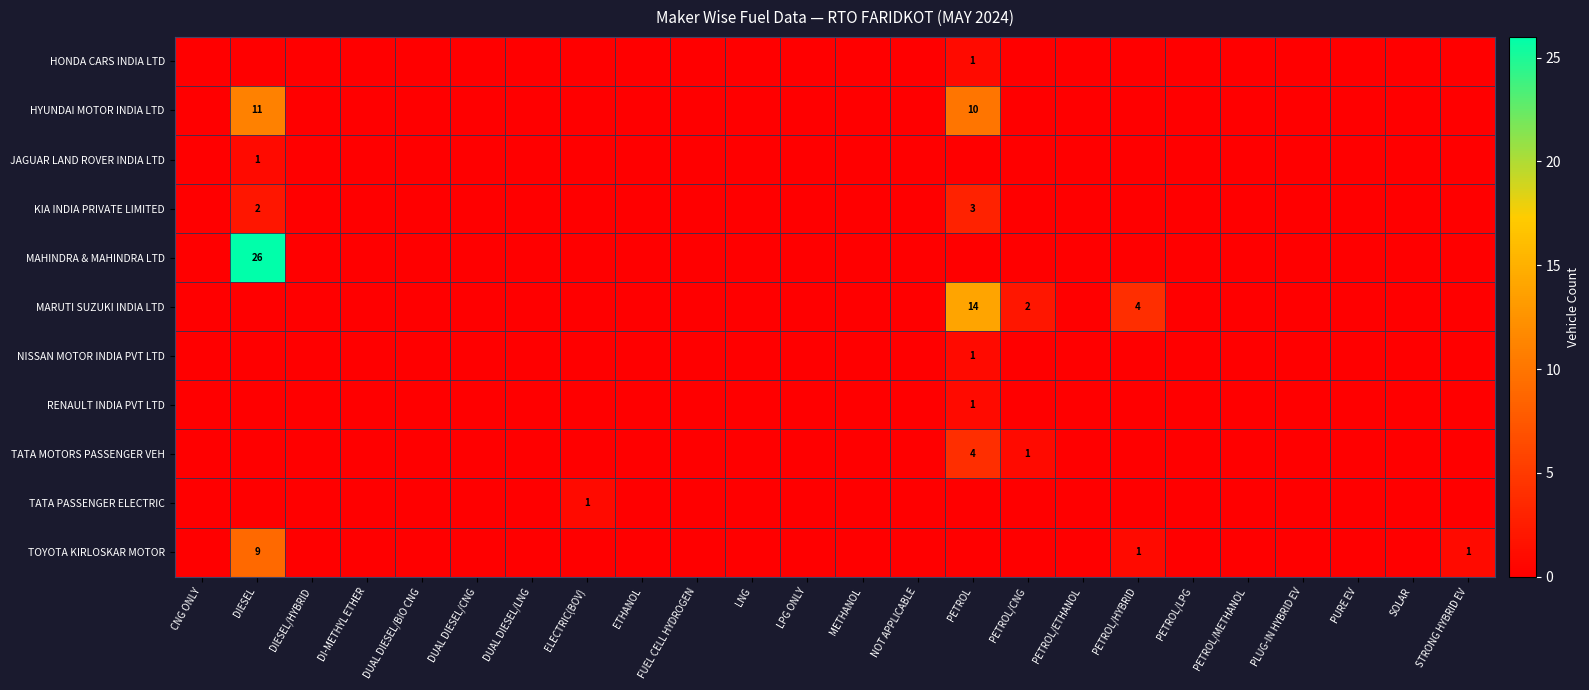

The value of MAHINDRA & MAHINDRA LTD at DIESEL is 26. True or false?

True